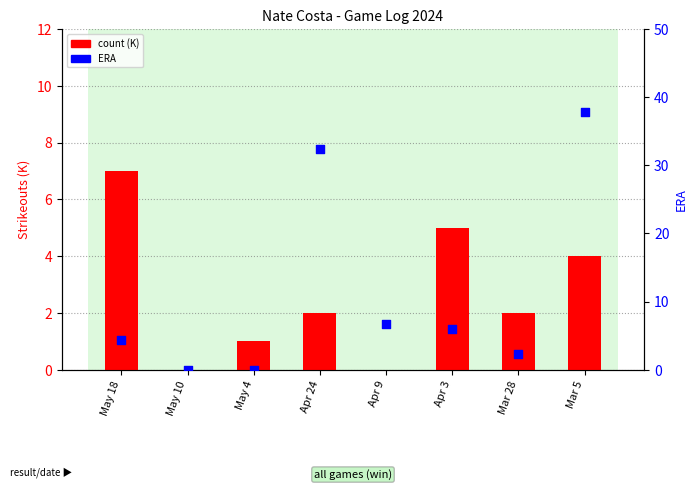

Is the value of count at May 4 greater than the value of ERA (percentile rank within the sample) at Mar 28?

No